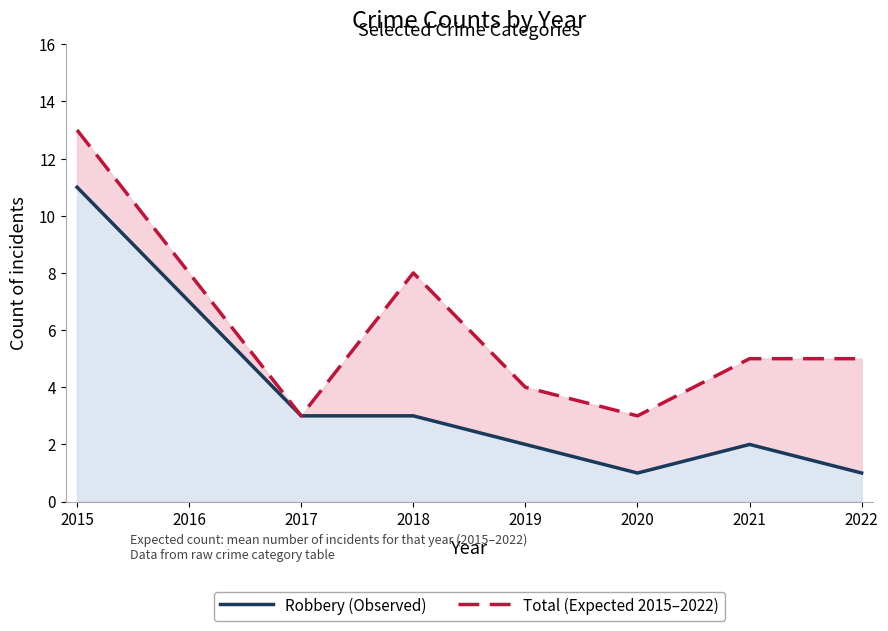

List the series in order of their peak value, highest first.

Total (Expected 2015–2022), Robbery (Observed)